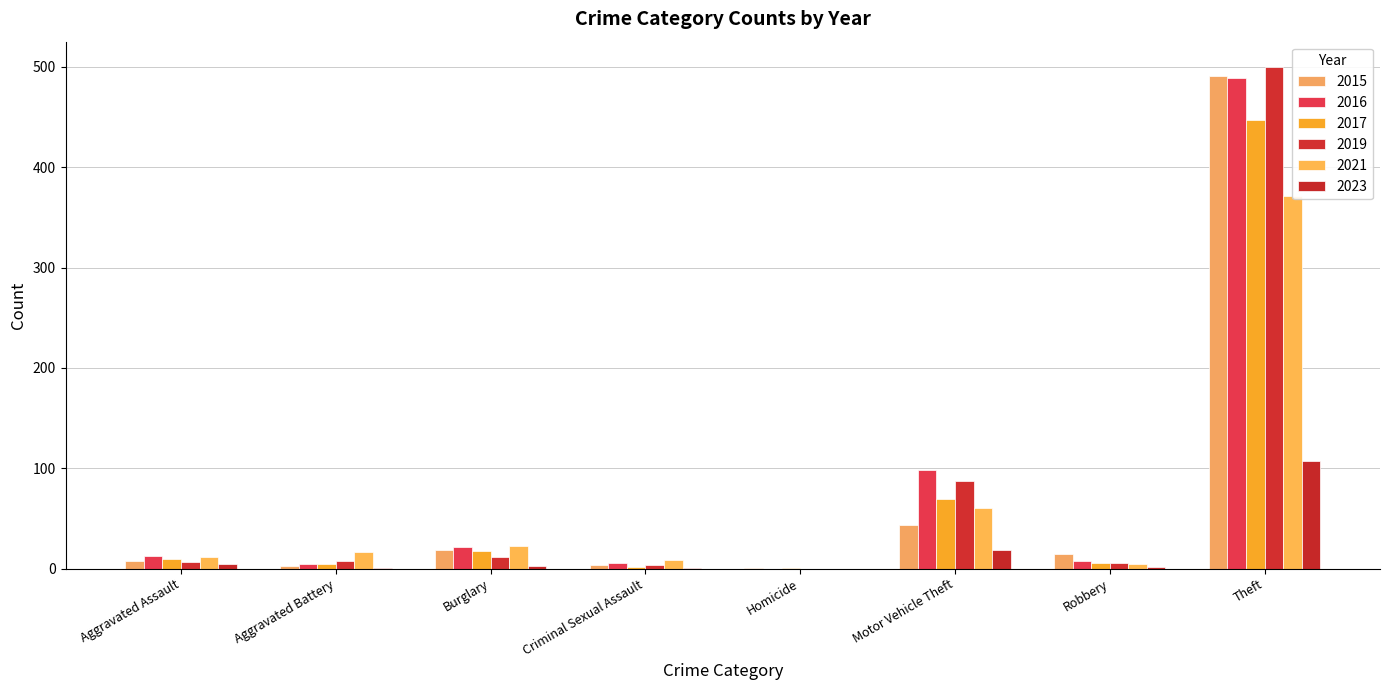

At which label does 2023 first exceed 3?

Aggravated Assault